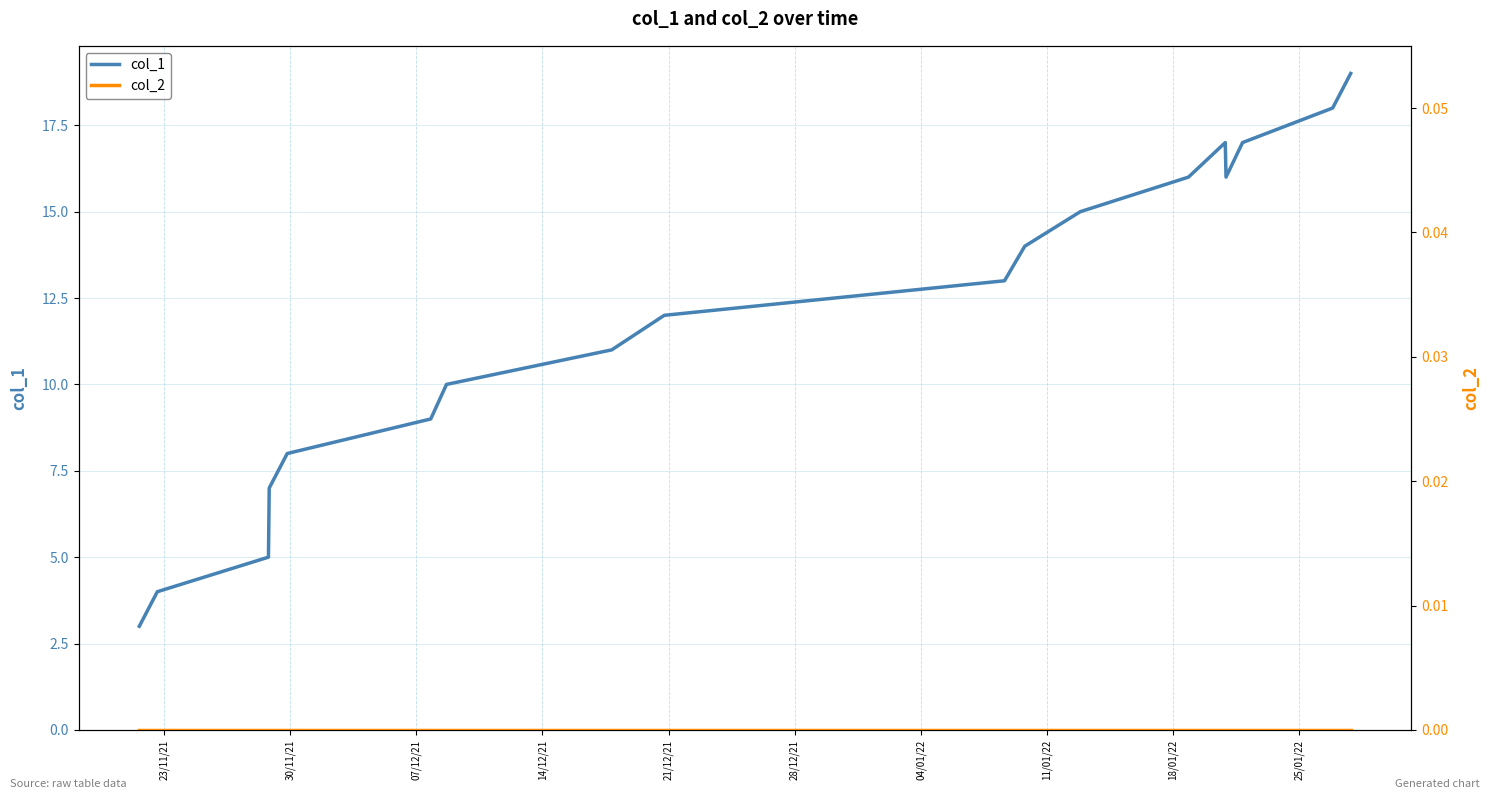

True or false: col_2 and col_1 intersect in this chart.

False